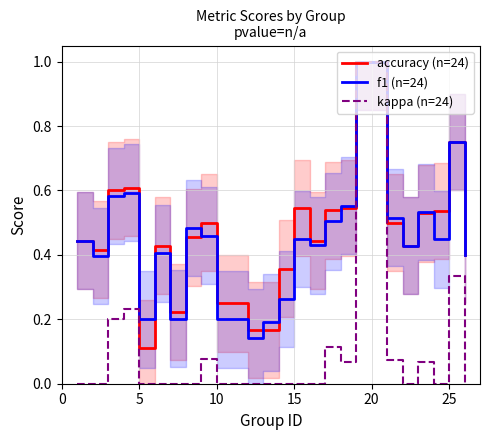

What is the maximum value for accuracy (n=24)?

1.0